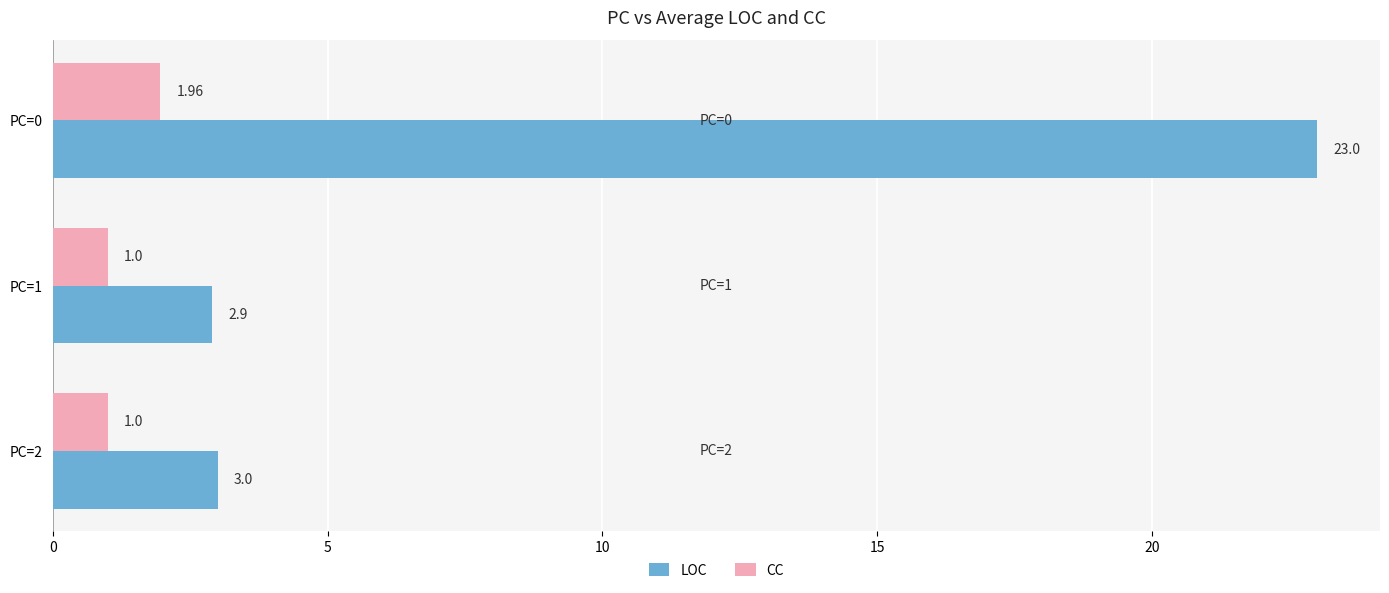

What is the greatest value displayed?

23.0